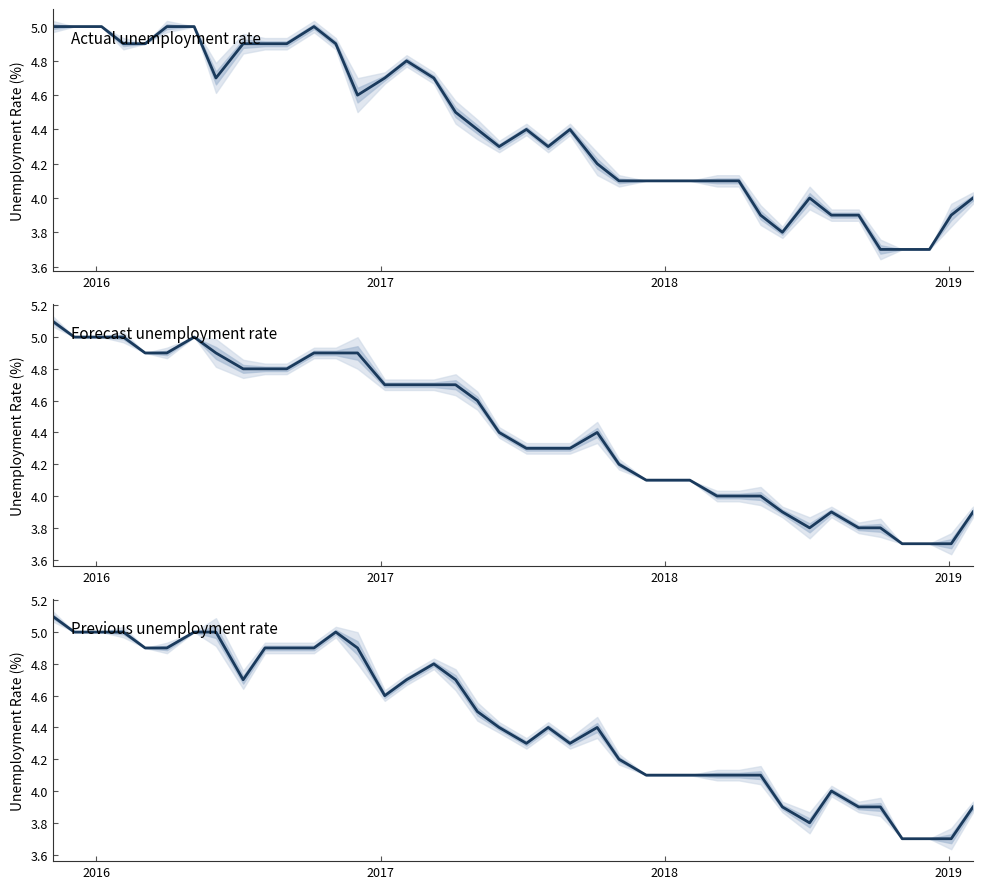

True or false: Previous has more than 1 points higher than both neighbors.

True